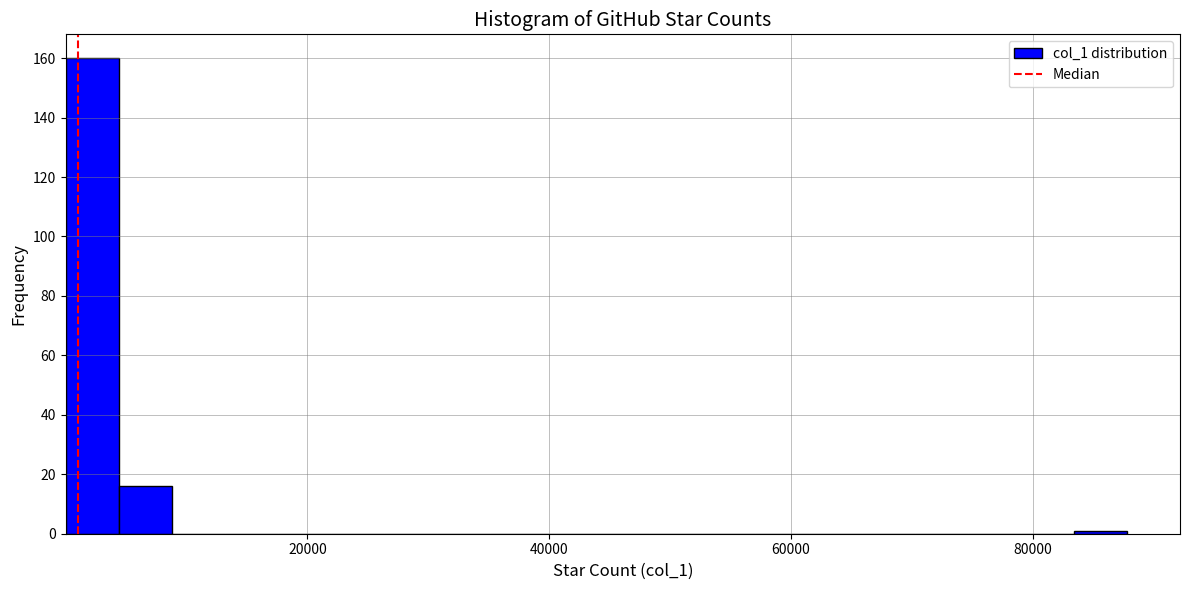

Around what value on the x-axis is the tallest bar? Give the approximate position of its centre, as read against the axis.

2000